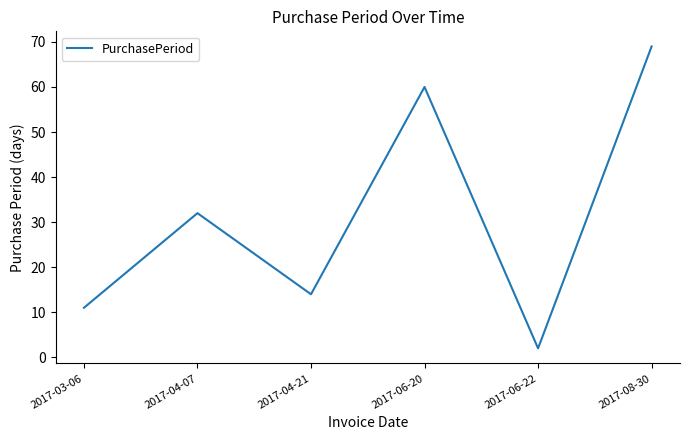

True or false: the data shows 60 at 2017-06-20.

True